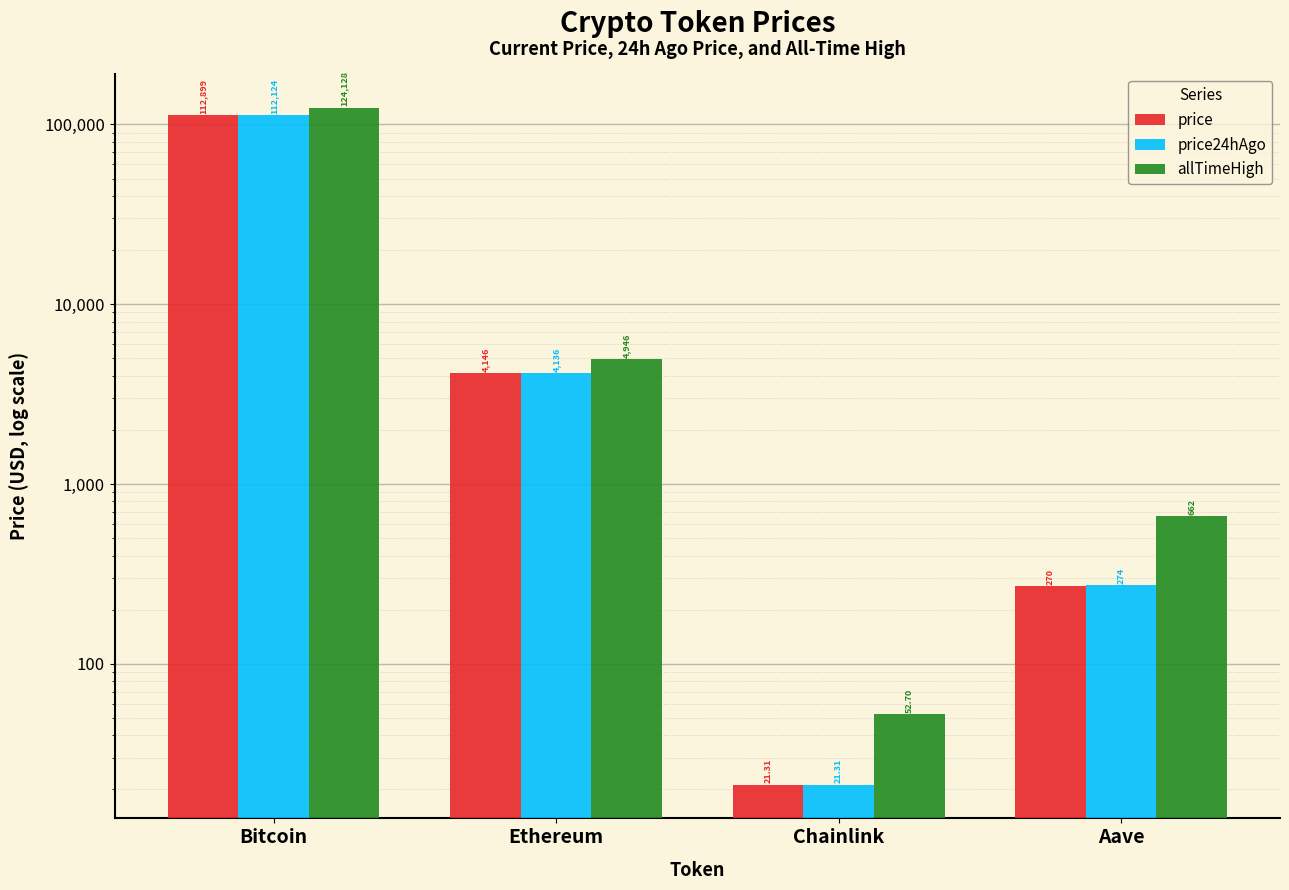

How many groups of bars are there?

4